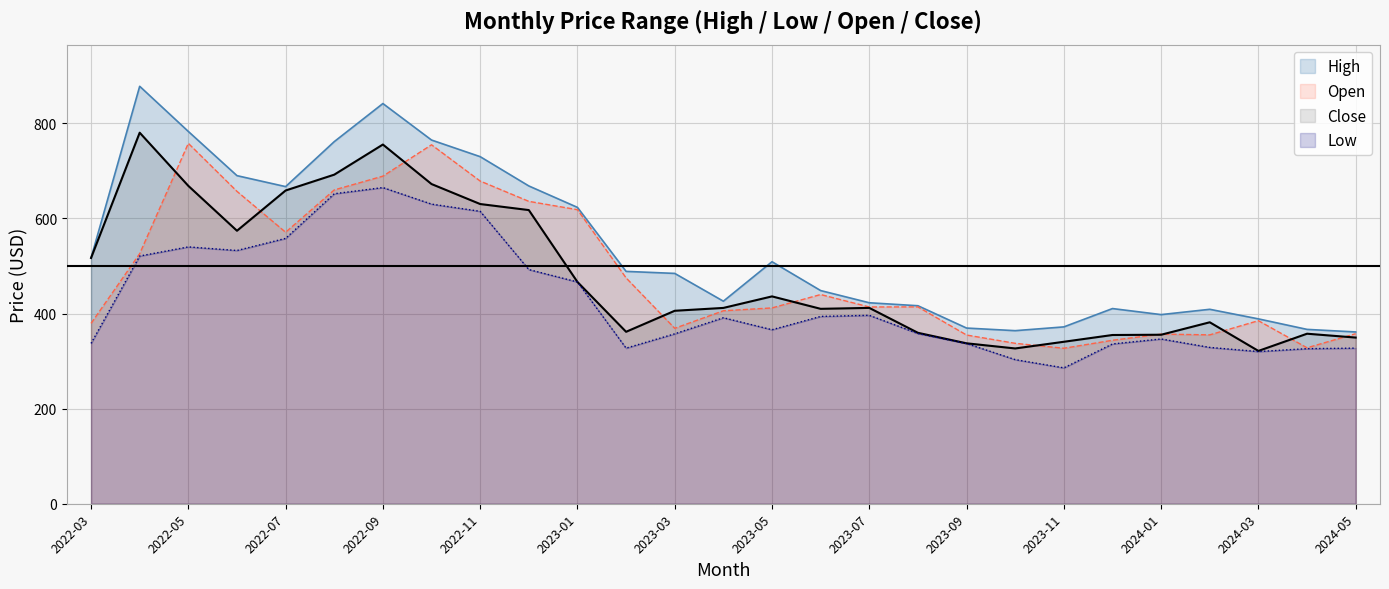

True or false: Low and Open cross at least once.

False